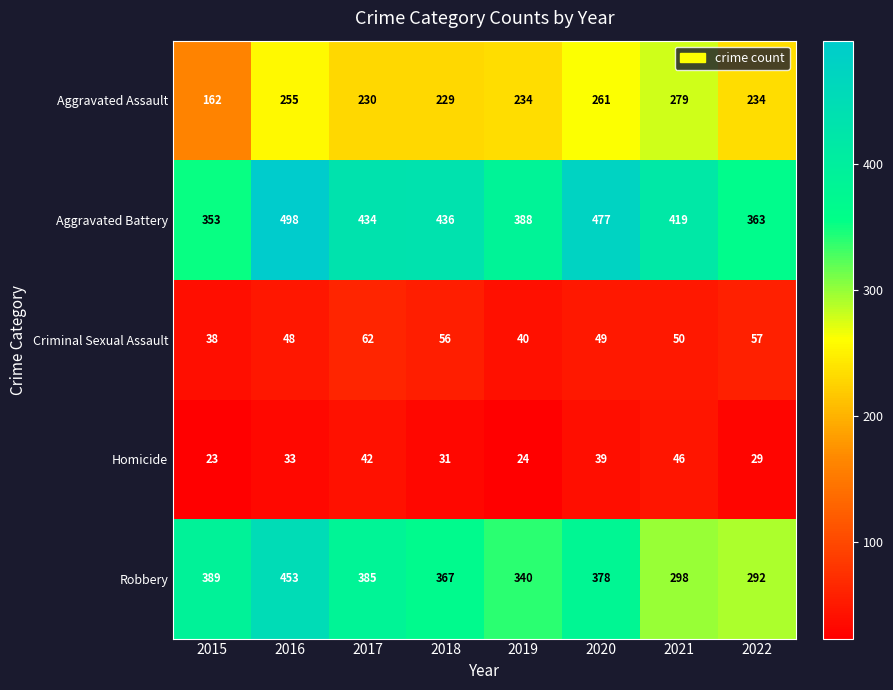

What is the sum of all Aggravated Battery values?

3368